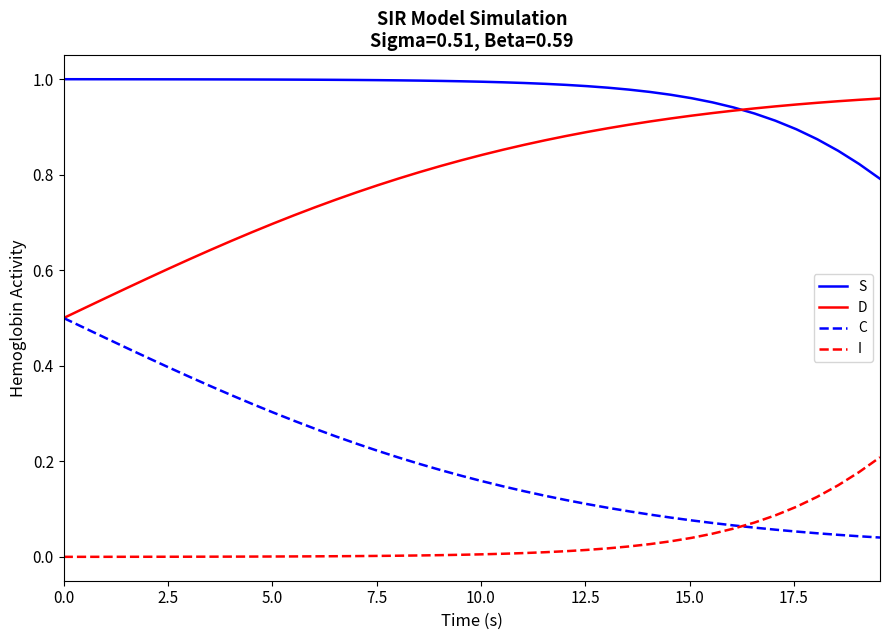

List the series in order of their overall mean, highest first.

S, D, C, I